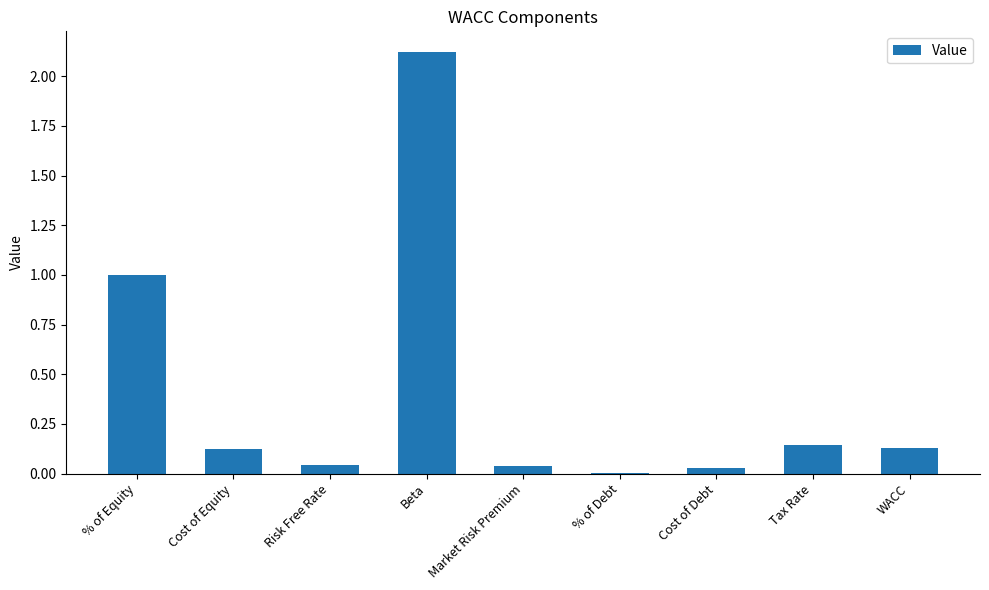

The value at Beta is 2.9. True or false?

False